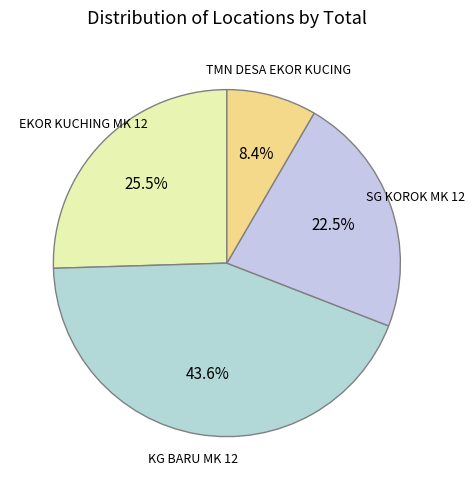

Which slice is the smallest?

TMN DESA EKOR KUCING